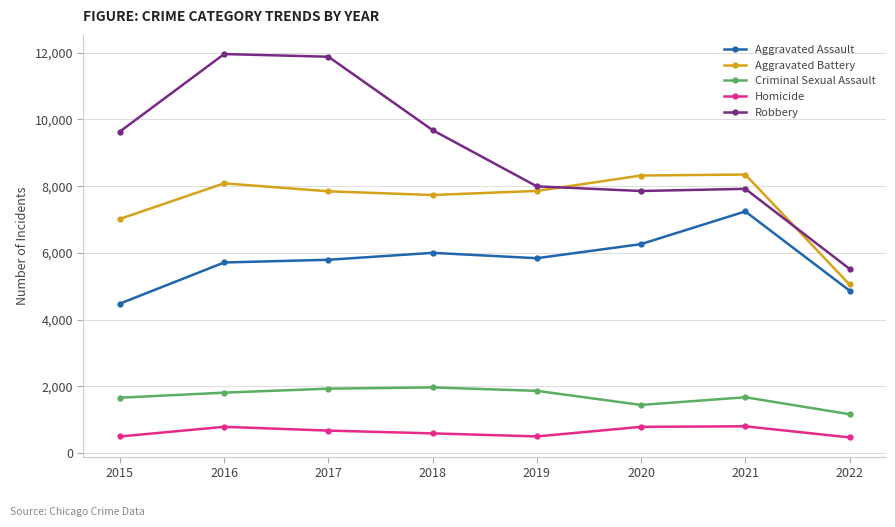

How many categories are shown in the chart?

8